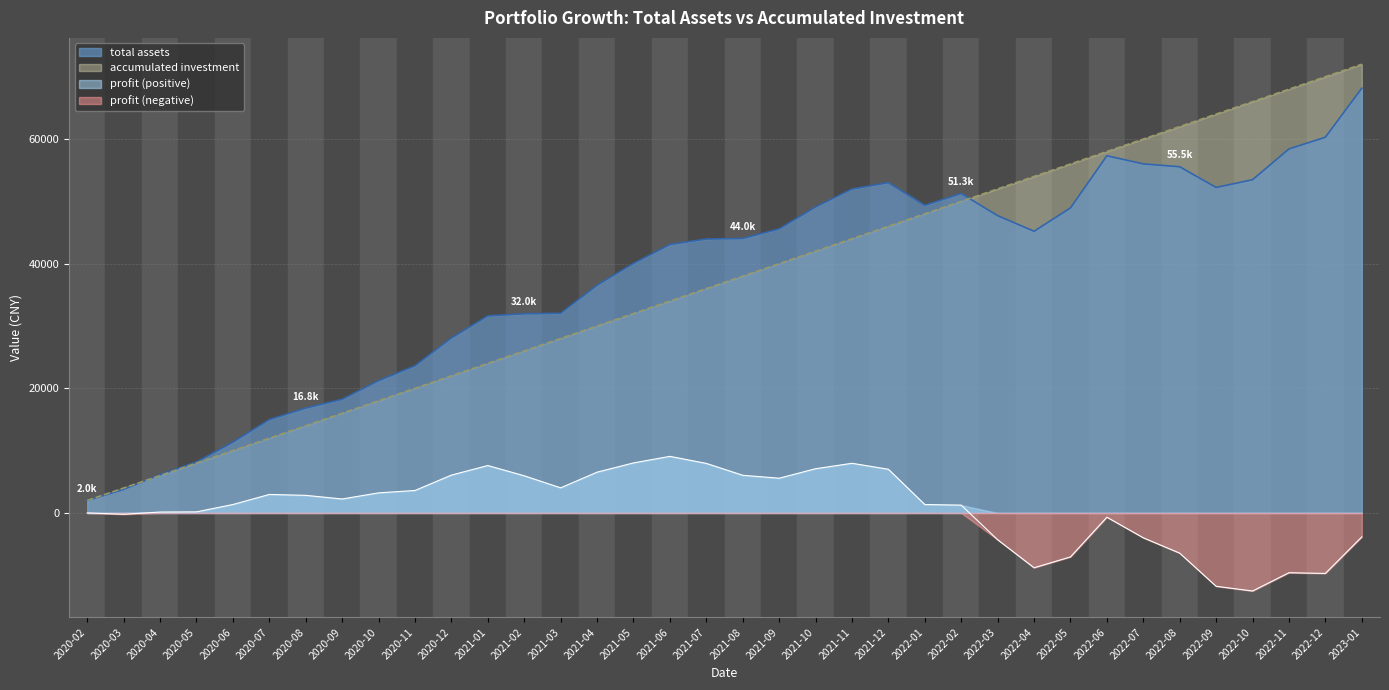

Which series has the largest range (max minus min)?

accumulated investment